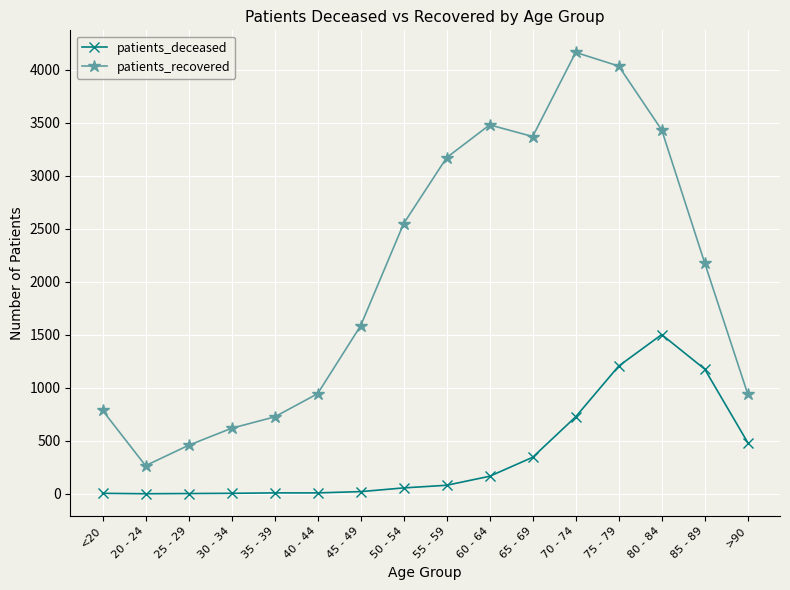

What is the label of the 15th point from the left?

85 - 89